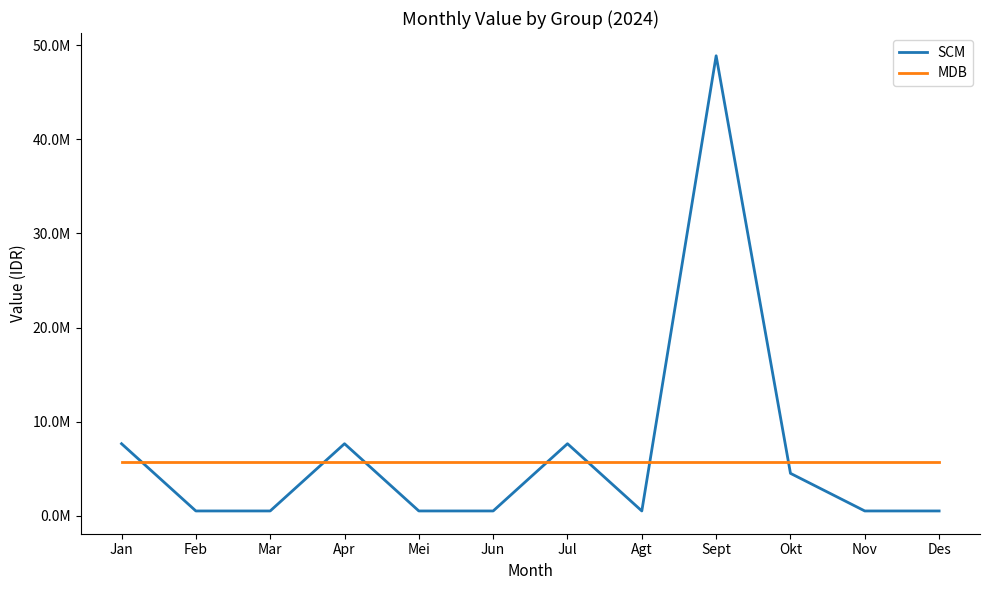

True or false: MDB has a value of 5666666.7 at Okt.

True